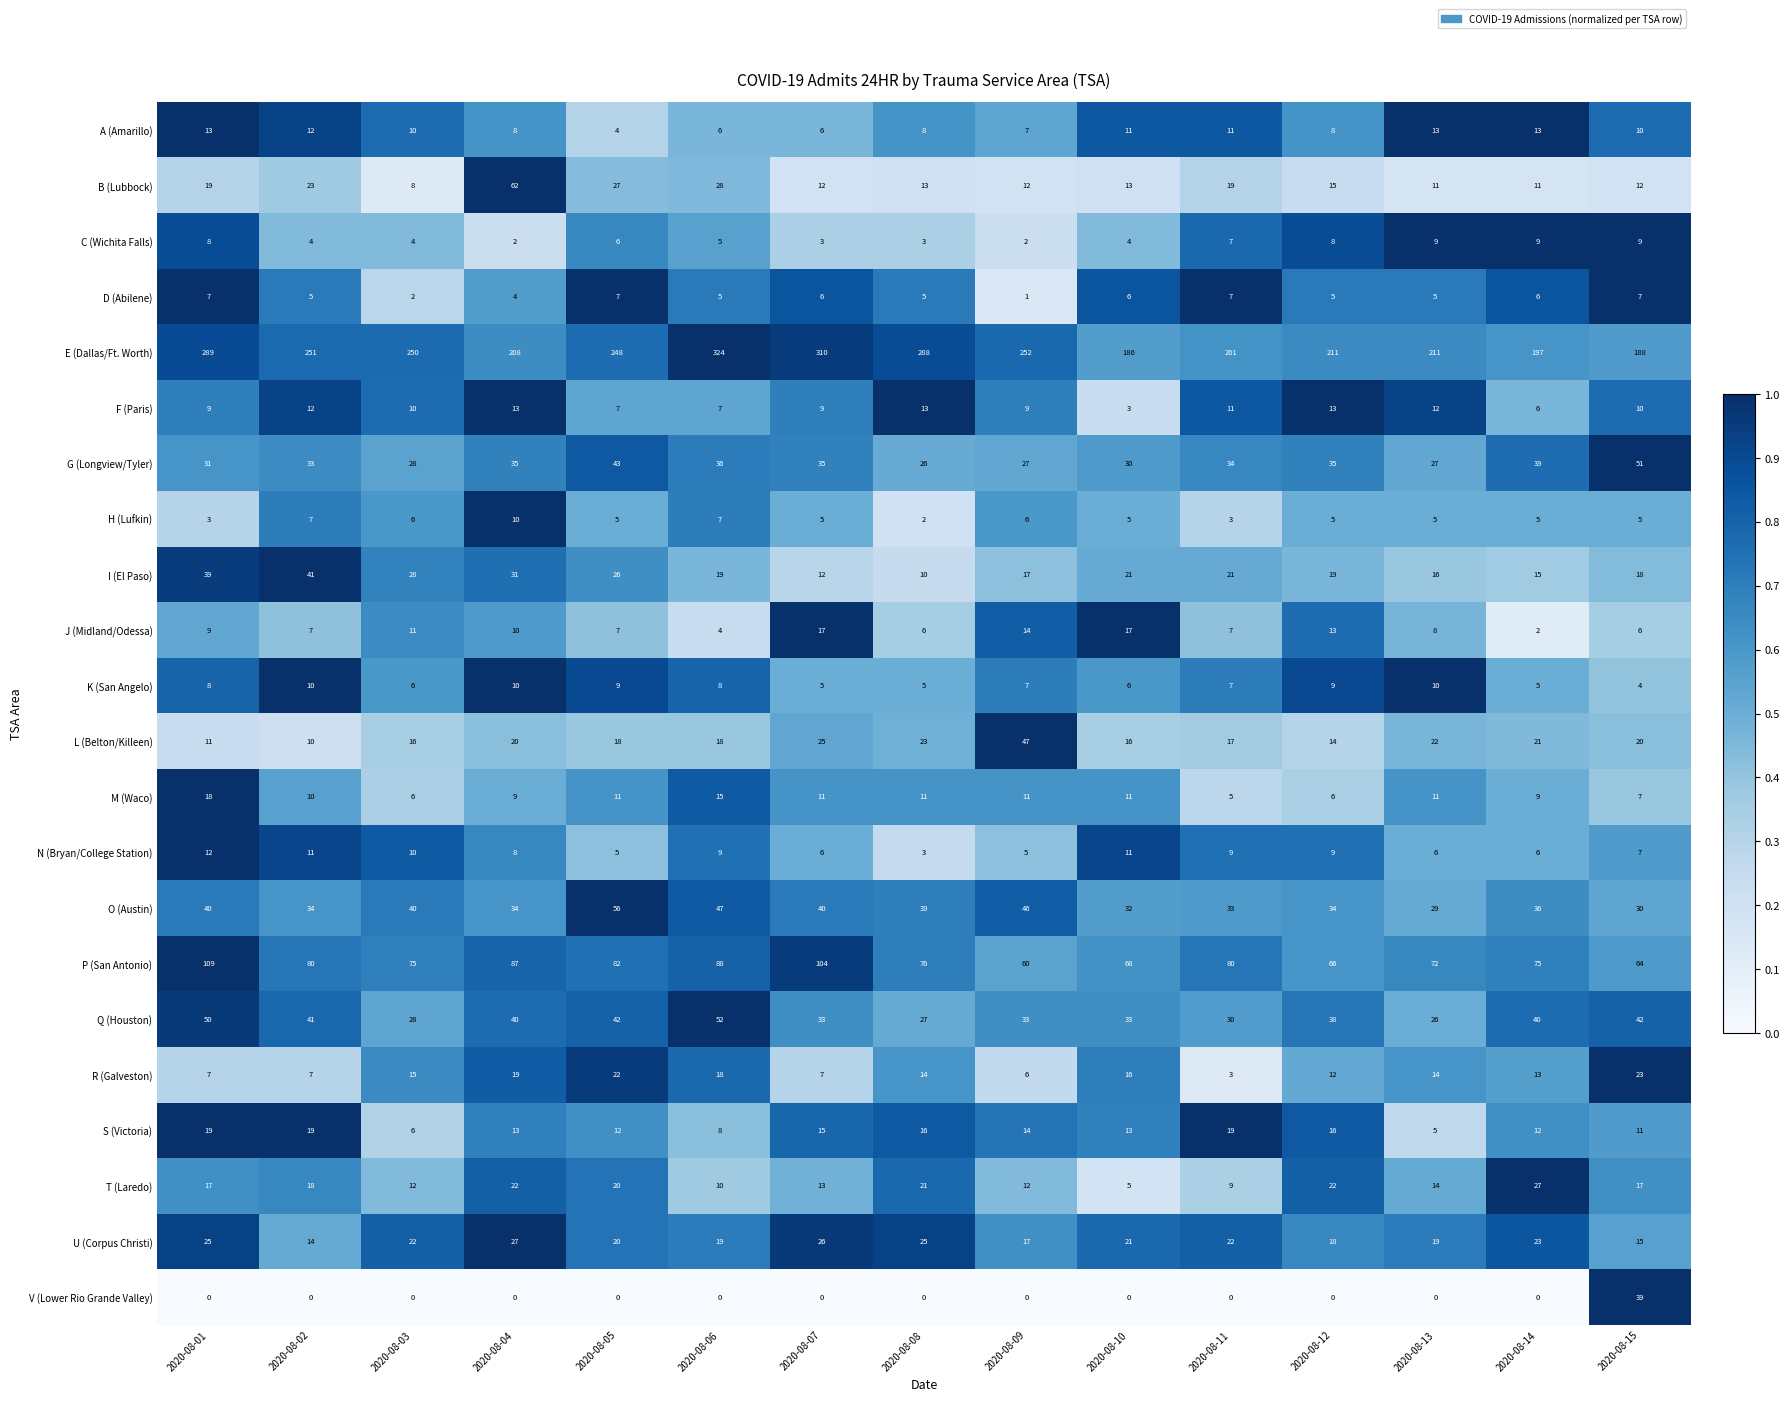

The value of U (Corpus Christi) at 2020-08-01 is 25. True or false?

True